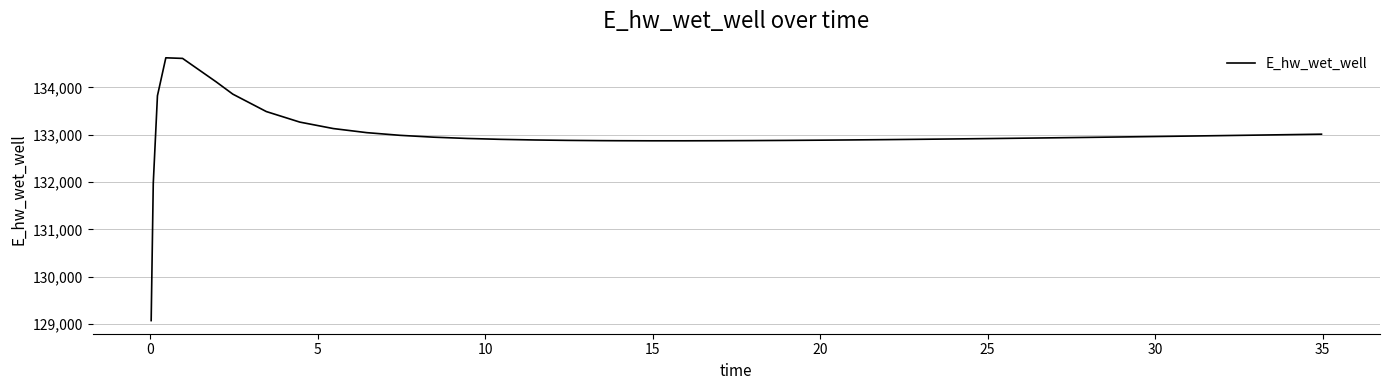

What is the minimum value shown in the chart?

129070.3